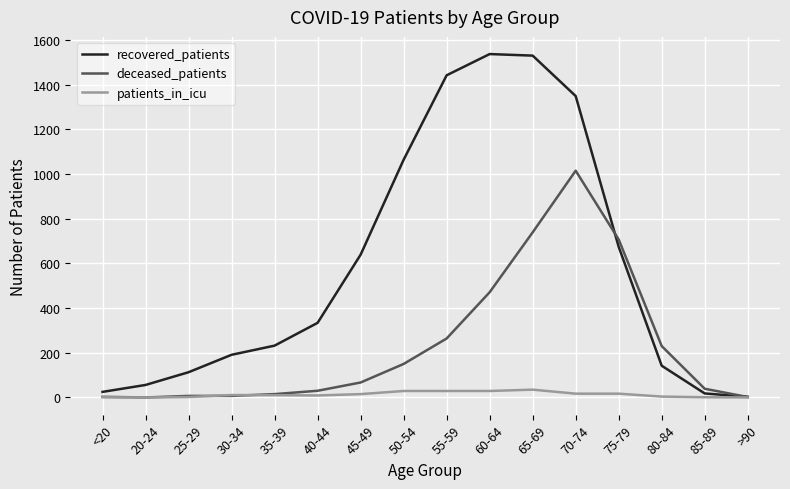

What is the greatest value displayed?

1537